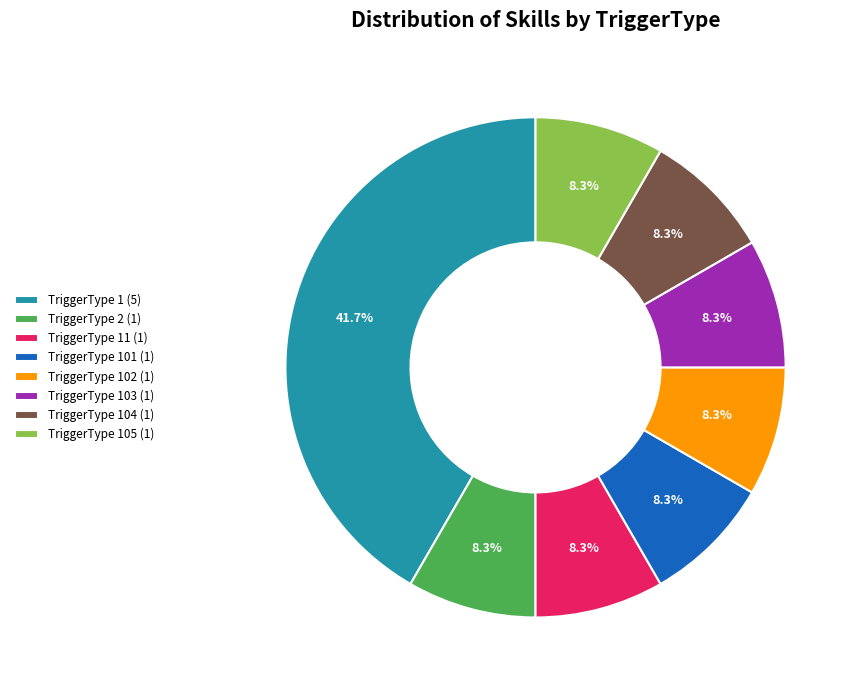

Does TriggerType 105 (1) represent more than half of the total?

No